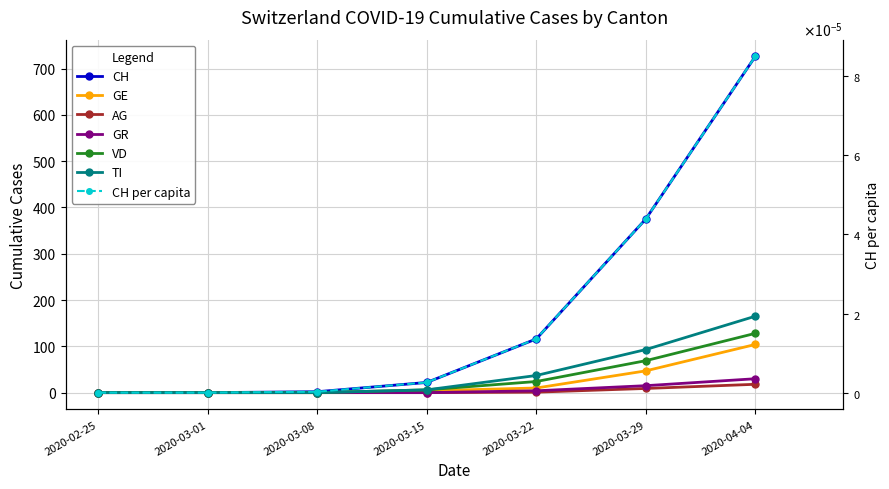

Is the value of GR at 2020-04-04 greater than the value of AG at 2020-03-15?

Yes